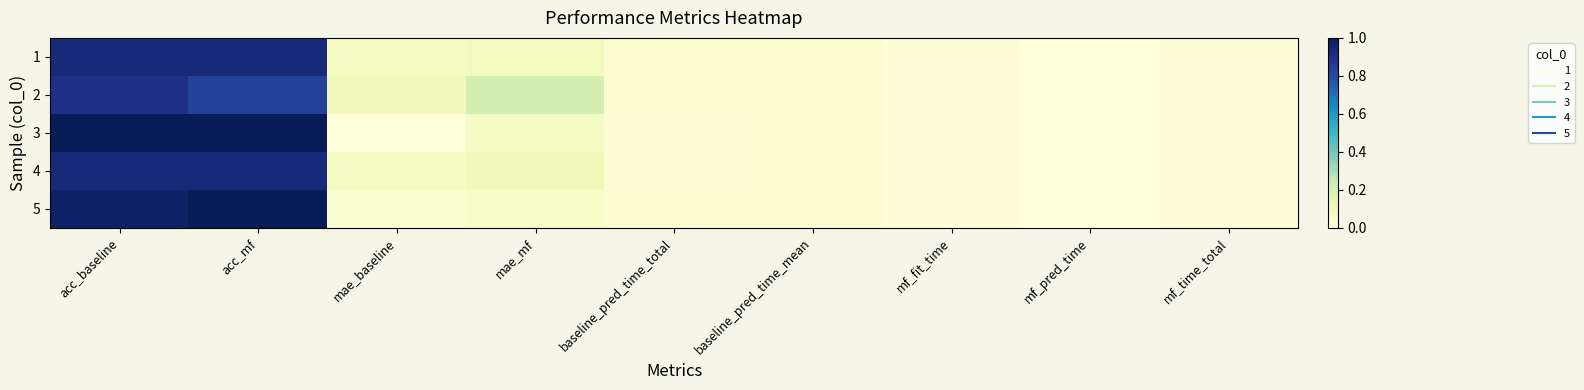

At how many categories does at least one series exceed 0?

9